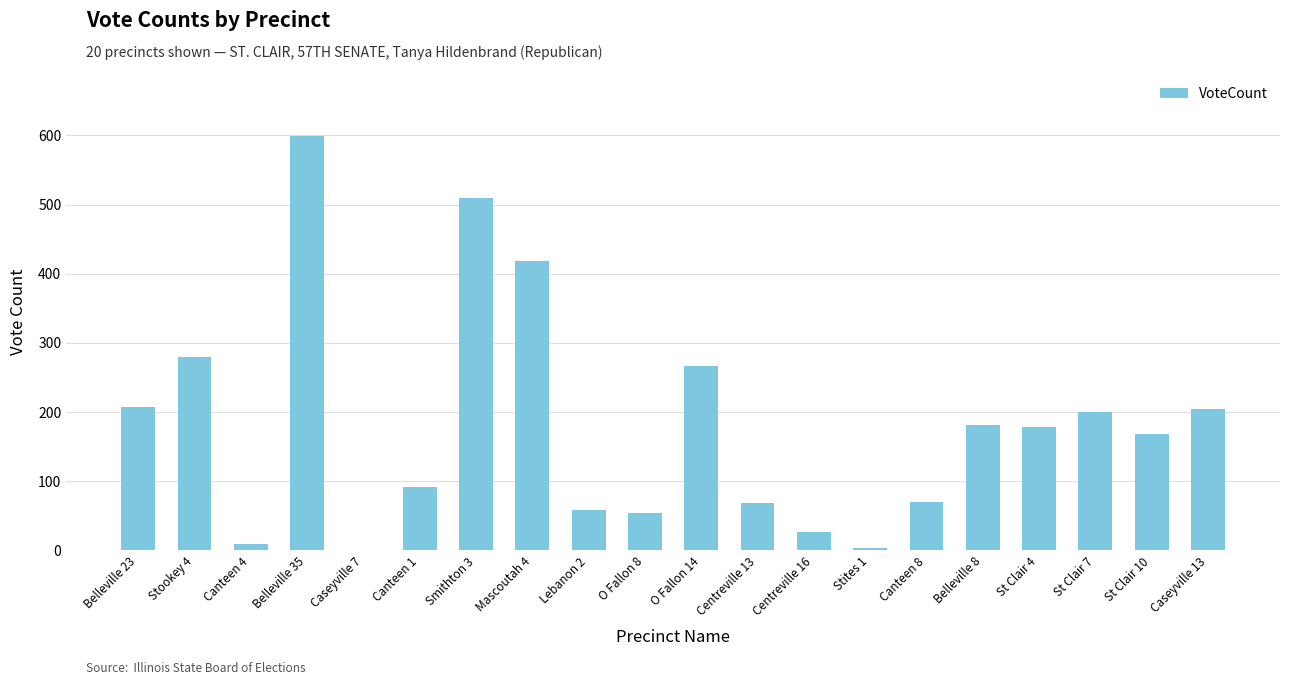

What is the average value?

180